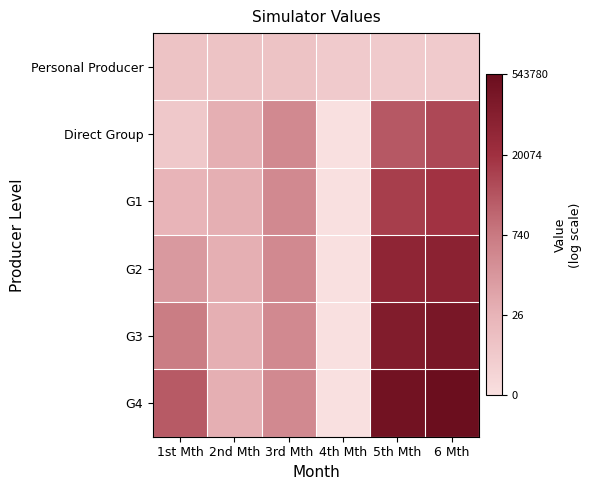

At which category is the sum across all series the highest?

6 Mth